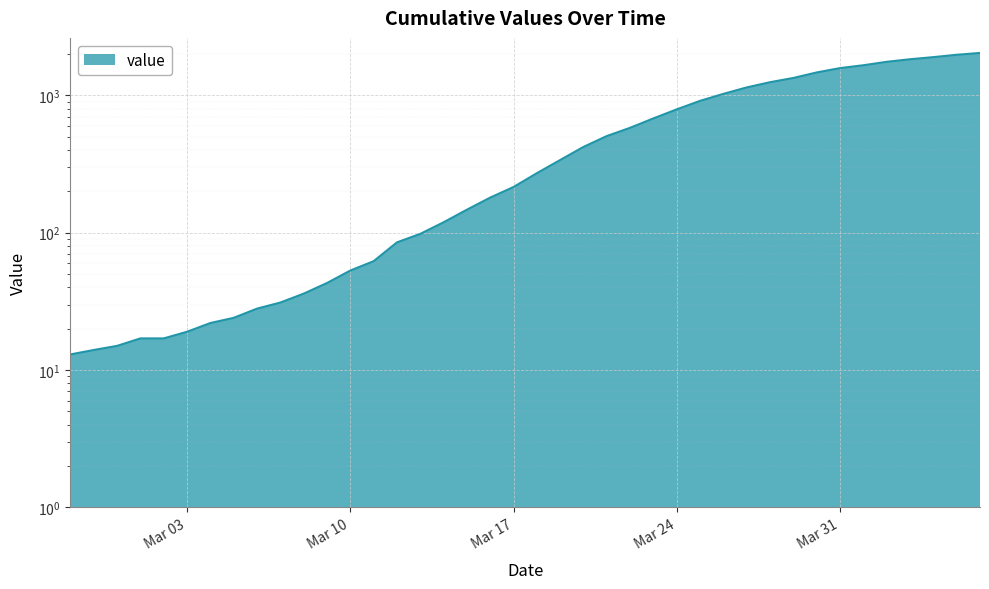

At which label is the value closest to 1022?

2020-03-26